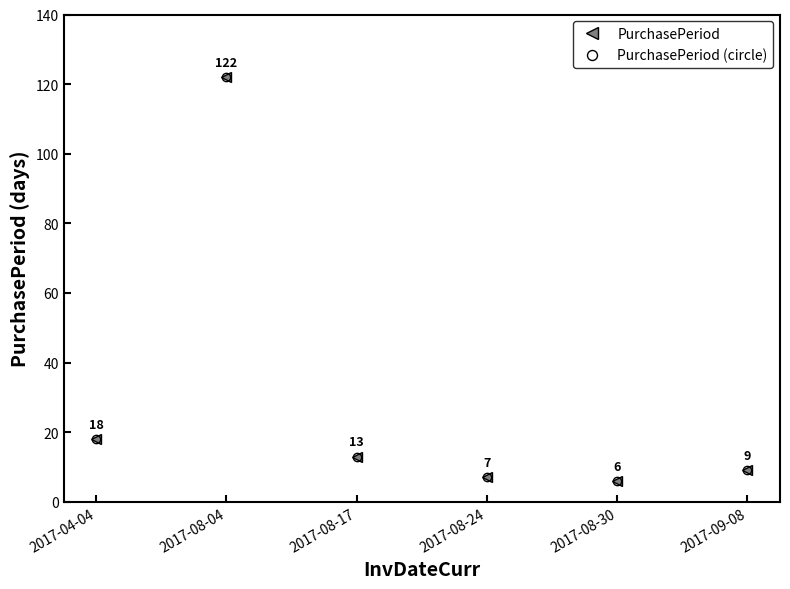

True or false: PurchasePeriod and PurchasePeriod (circle) intersect in this chart.

False